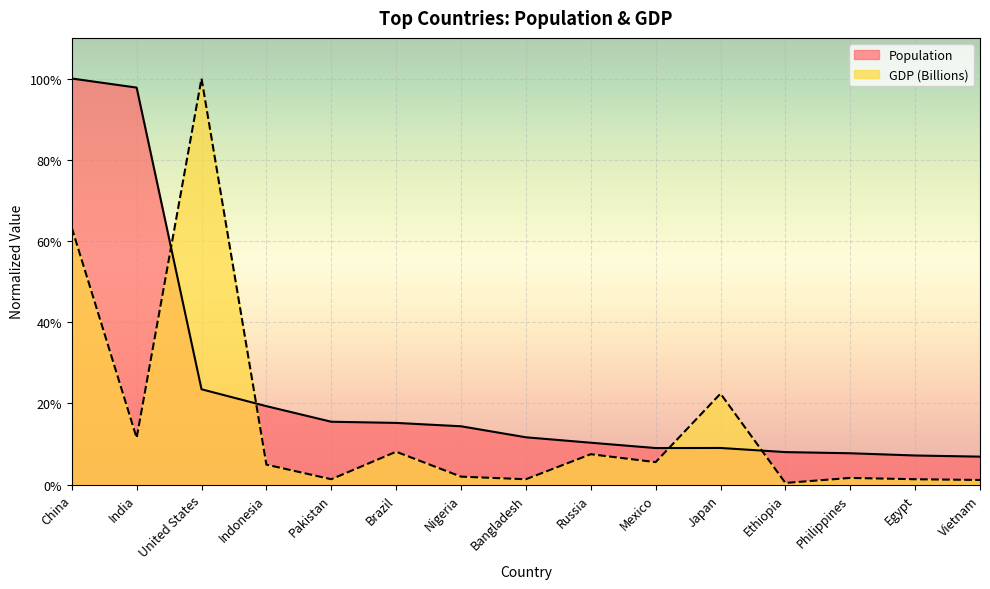

Rank the categories by Population value from highest to lowest.

China, India, United States, Indonesia, Pakistan, Brazil, Nigeria, Bangladesh, Russia, Japan, Mexico, Ethiopia, Philippines, Egypt, Vietnam